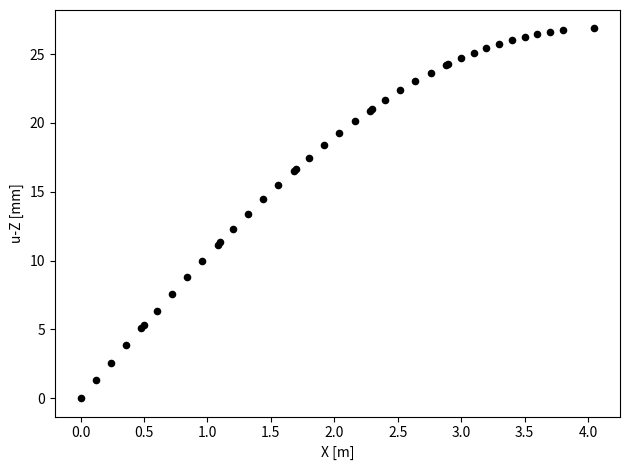

What Y value in the scatter plot is closest to 13?

13.4